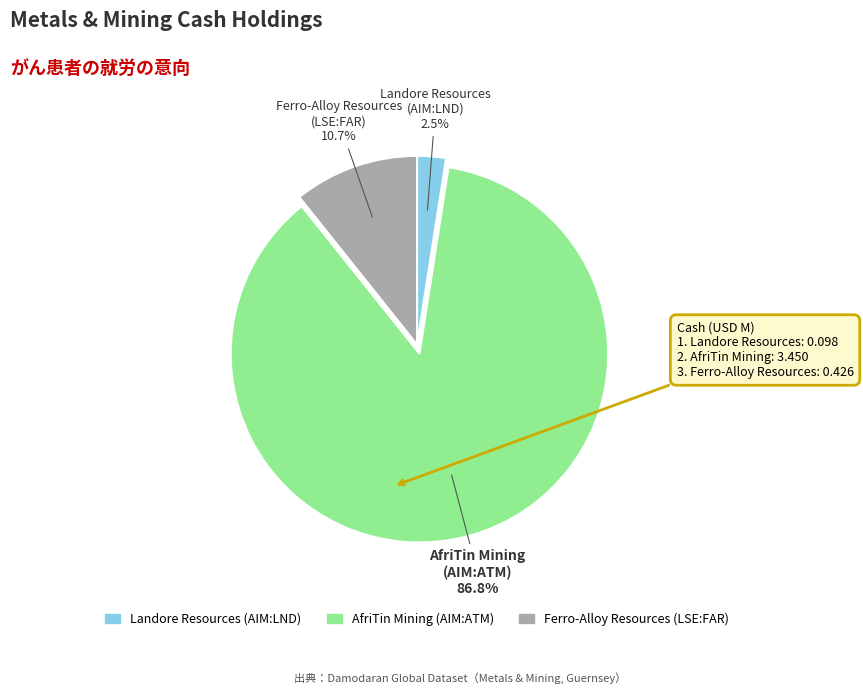

Which slice represents more than half of the pie?

AfriTin Mining (AIM:ATM)